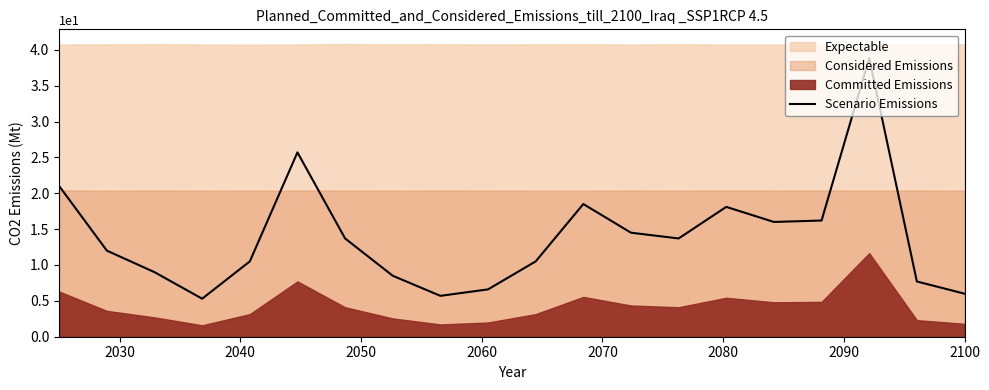

Does the chart display data point markers on the line(s)?

No